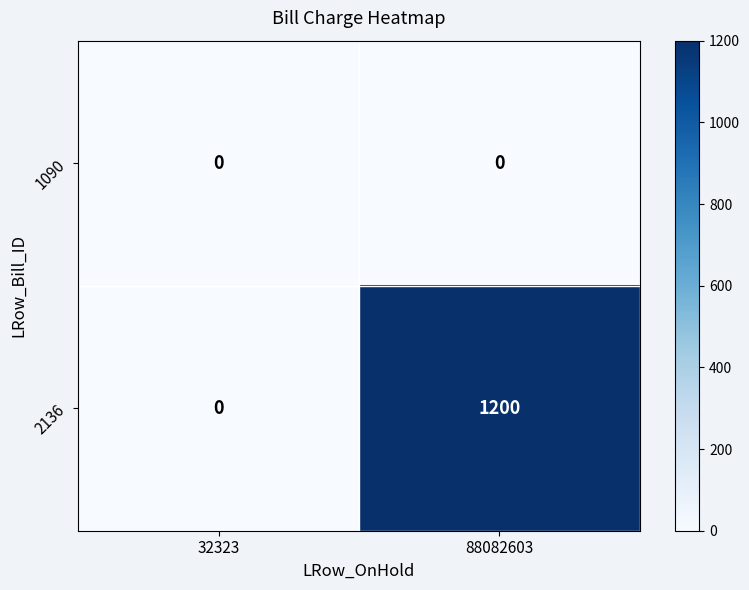

Reading left to right, extract all data points from this chart.

1090: 32323=0	88082603=0
2136: 32323=0	88082603=1200